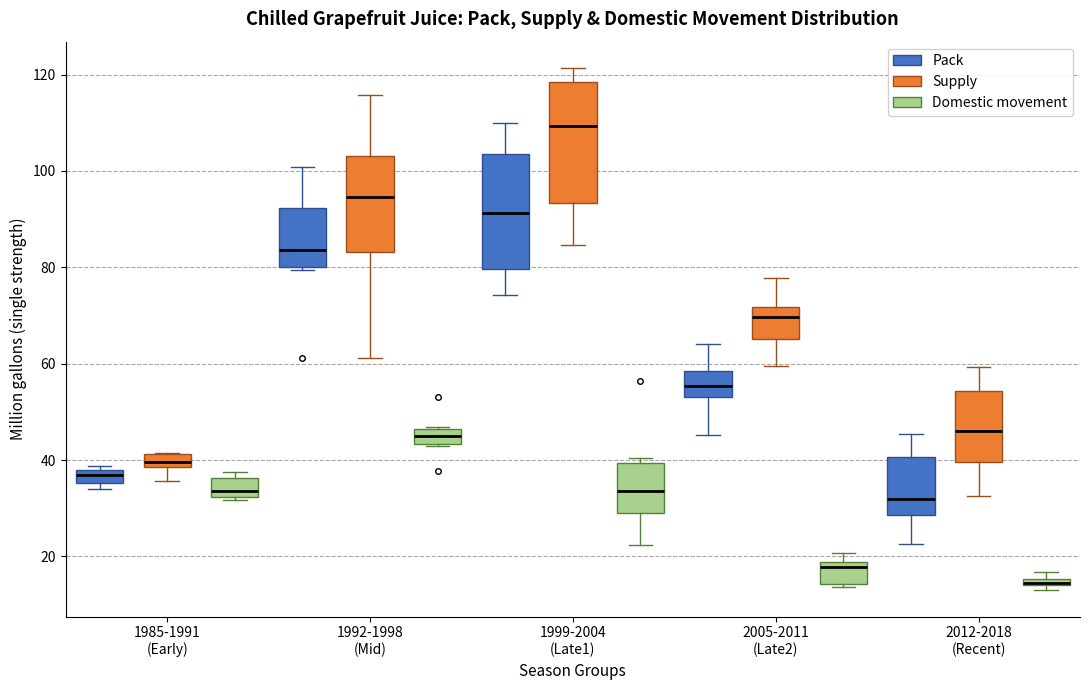

Where does the upper whisker of the box for 2012-2018 (Recent) (Supply) end on the y-axis? The values are not printed on the chart, so give them approximately, as read against the axis.

60